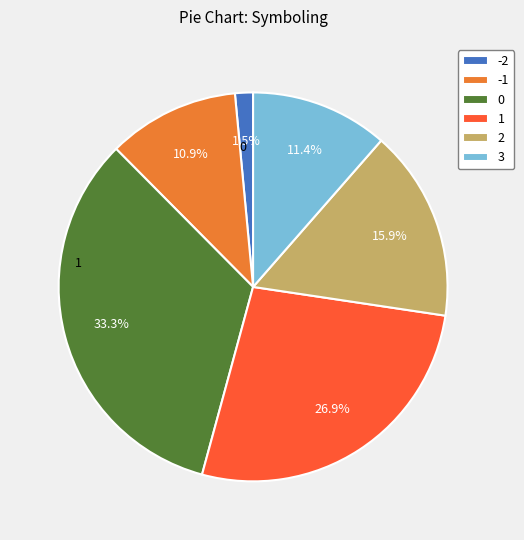

Approximately how many times larger is the value at -1 compared to -2?

7.3